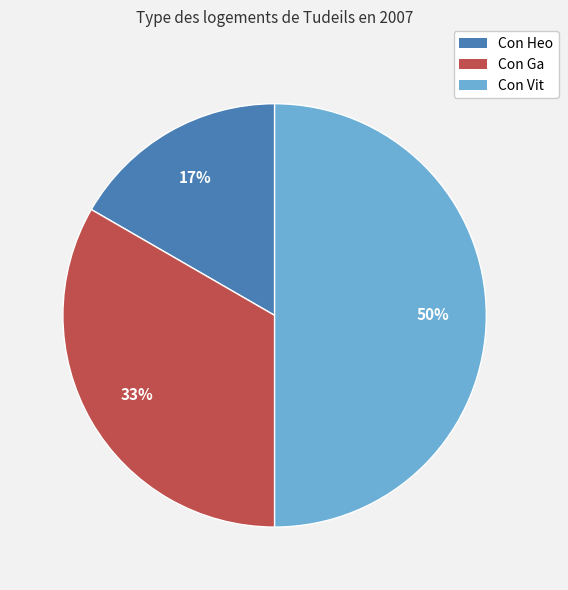

Is Con Ga the majority of the pie?

No